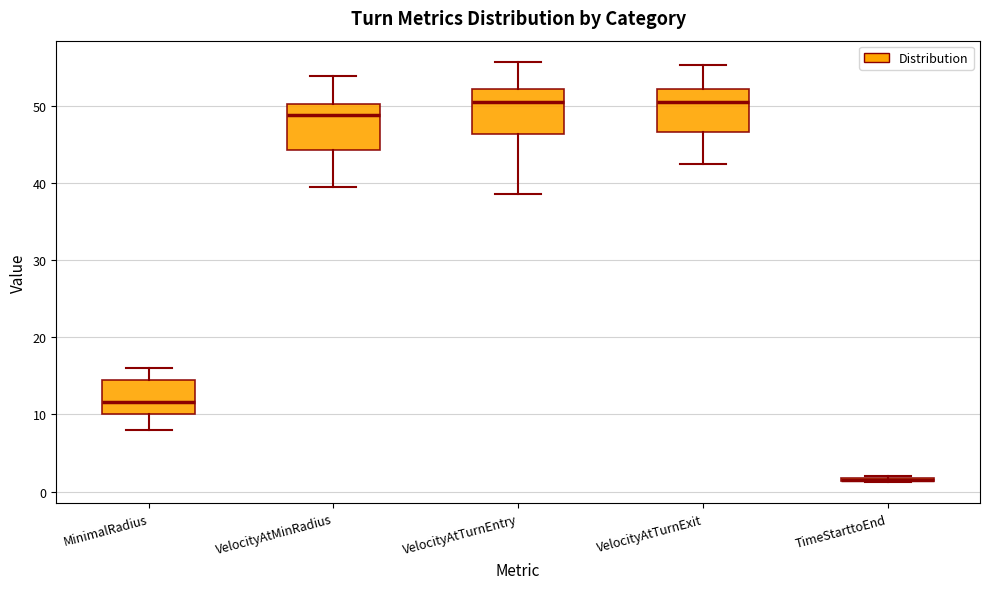

Where is the upper edge of the box for MinimalRadius on the y-axis? The values are not printed on the chart, so give them approximately, as read against the axis.

14